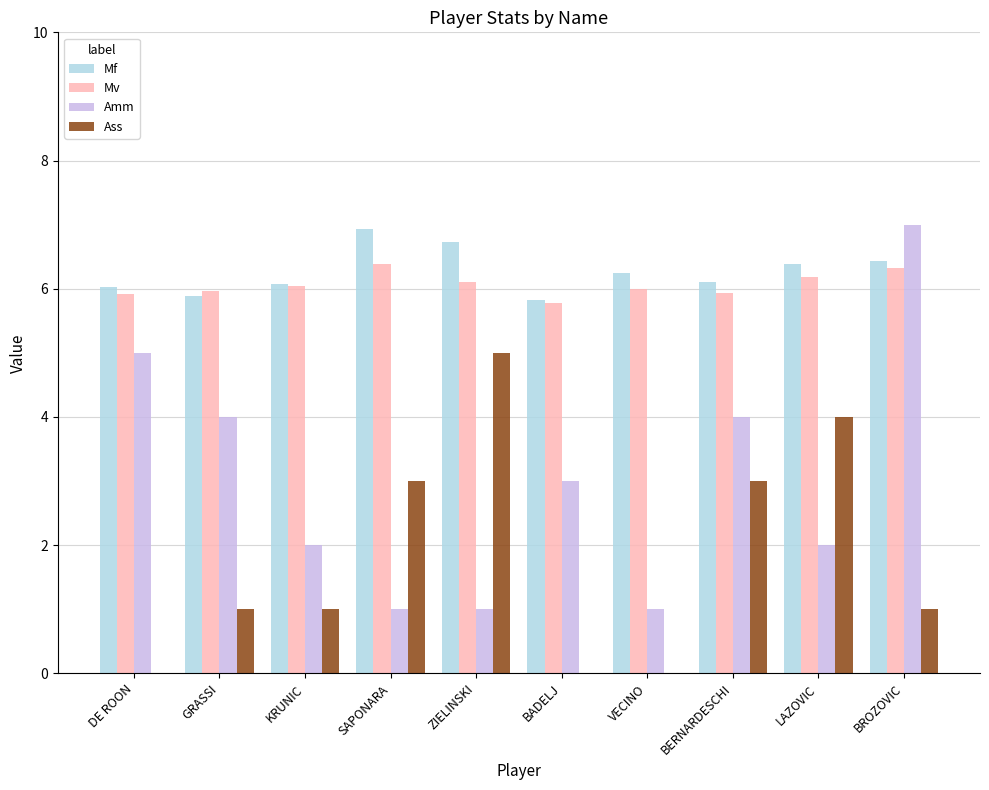

Count the number of data series in this chart.

4